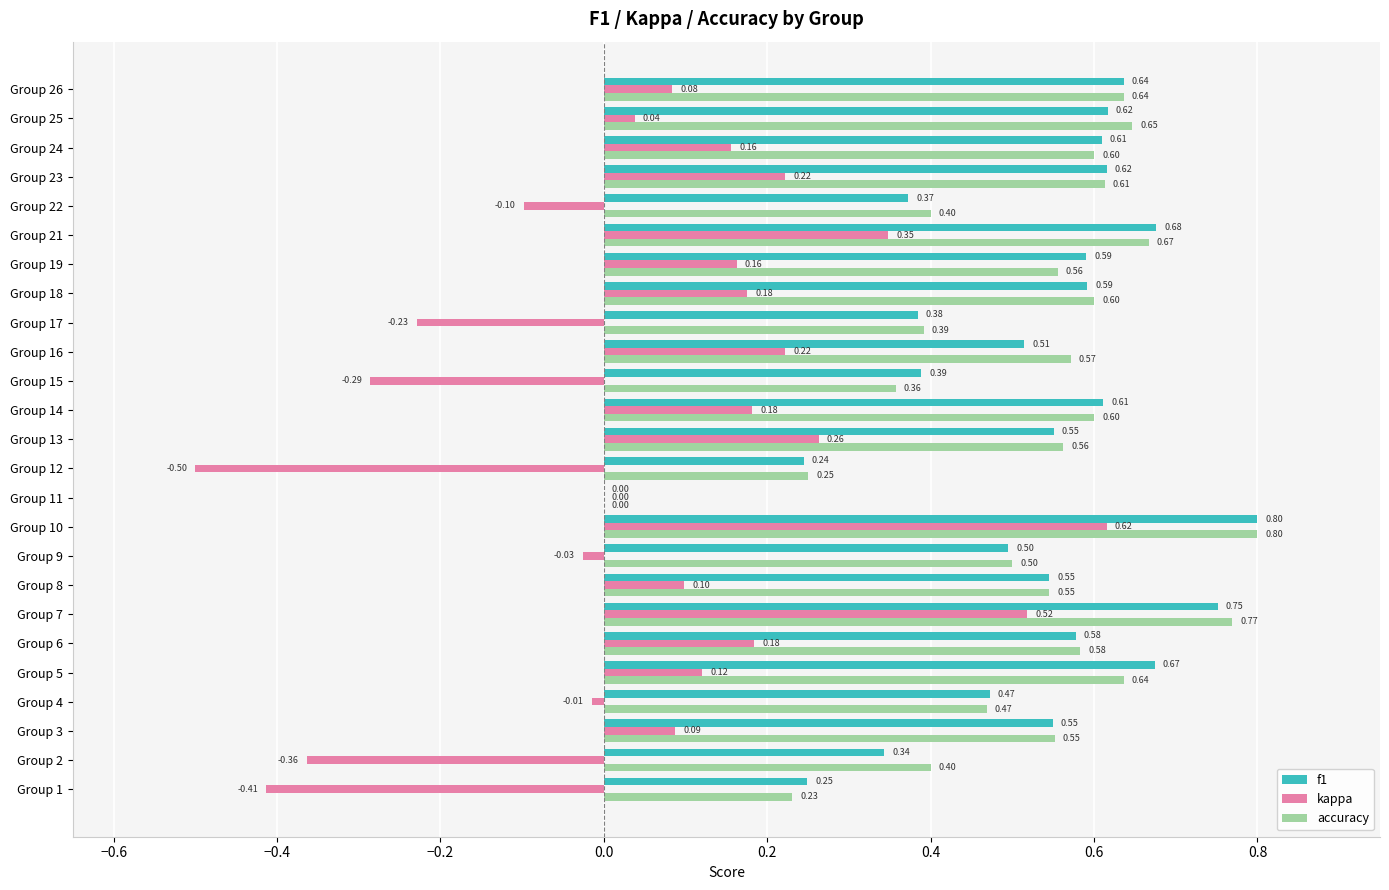

What is the sum of all f1 values?

12.9